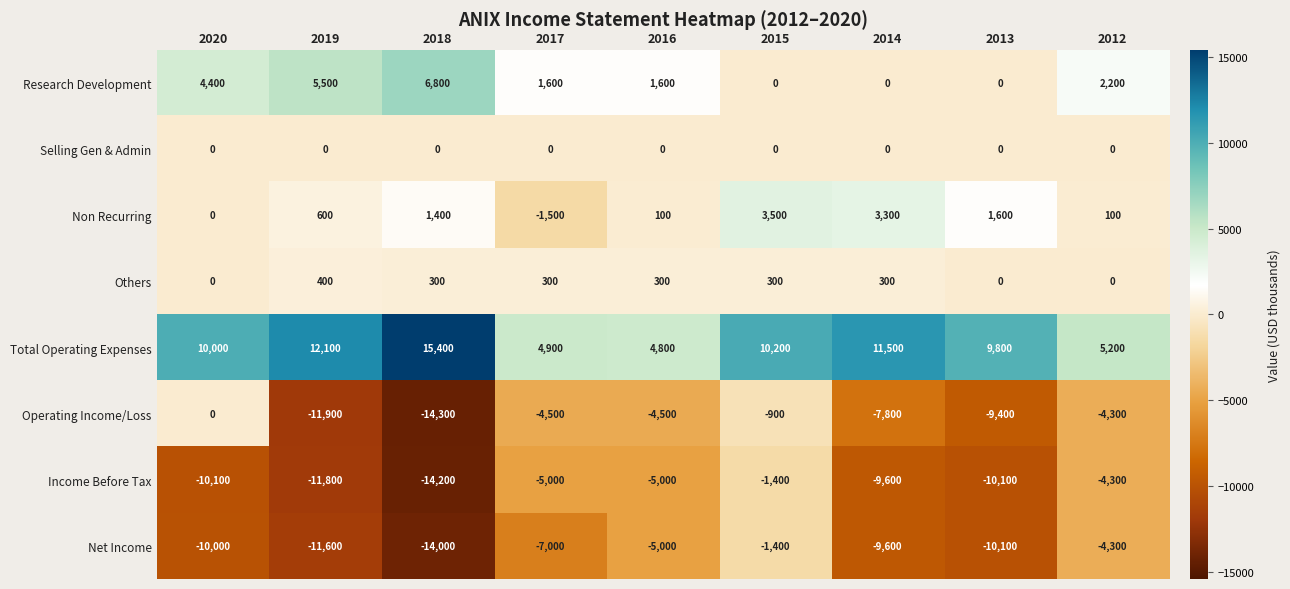

Where does the Net Income series first go above -9600?

2017